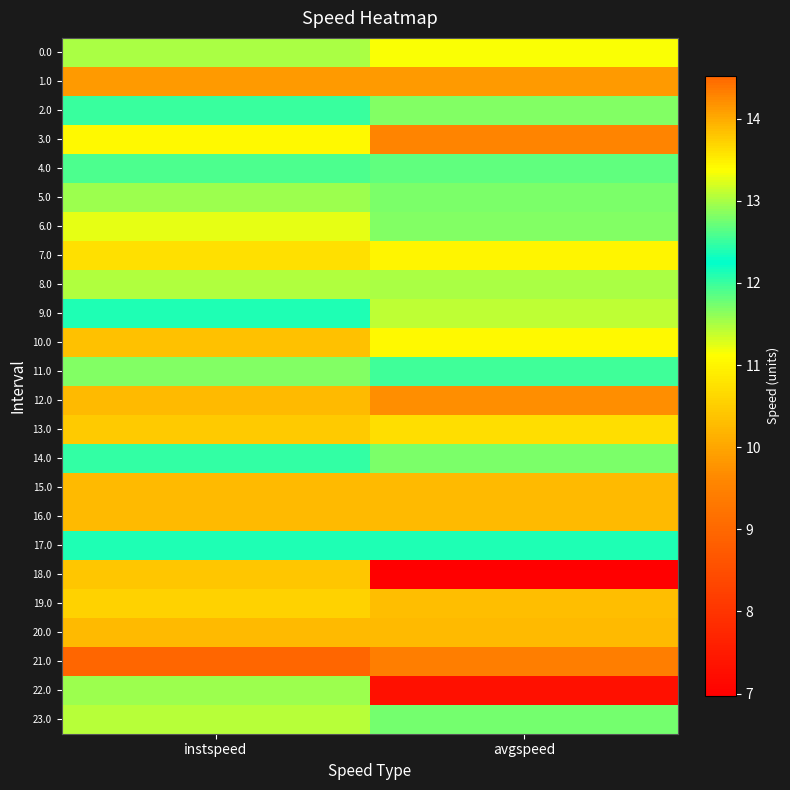

Reading right to left, extract all data points from this chart.

0.0: avgspeed=13.4	instspeed=13.0
1.0: avgspeed=14.1	instspeed=14.1
2.0: avgspeed=12.8	instspeed=12.5
3.0: avgspeed=9.5	instspeed=11.1
4.0: avgspeed=12.7	instspeed=12.6
5.0: avgspeed=12.8	instspeed=13.0
6.0: avgspeed=11.7	instspeed=11.2
7.0: avgspeed=11.0	instspeed=10.7
8.0: avgspeed=13.0	instspeed=13.0
9.0: avgspeed=13.1	instspeed=12.4
10.0: avgspeed=11.1	instspeed=10.3
11.0: avgspeed=12.0	instspeed=11.7
12.0: avgspeed=14.2	instspeed=13.9
13.0: avgspeed=13.6	instspeed=13.8
14.0: avgspeed=12.8	instspeed=12.5
15.0: avgspeed=13.9	instspeed=13.9
16.0: avgspeed=13.9	instspeed=13.9
17.0: avgspeed=12.4	instspeed=12.1
18.0: avgspeed=7.0	instspeed=10.4
19.0: avgspeed=13.9	instspeed=13.7
20.0: avgspeed=13.9	instspeed=13.9
21.0: avgspeed=14.3	instspeed=14.5
22.0: avgspeed=7.3	instspeed=11.5
23.0: avgspeed=12.8	instspeed=13.1